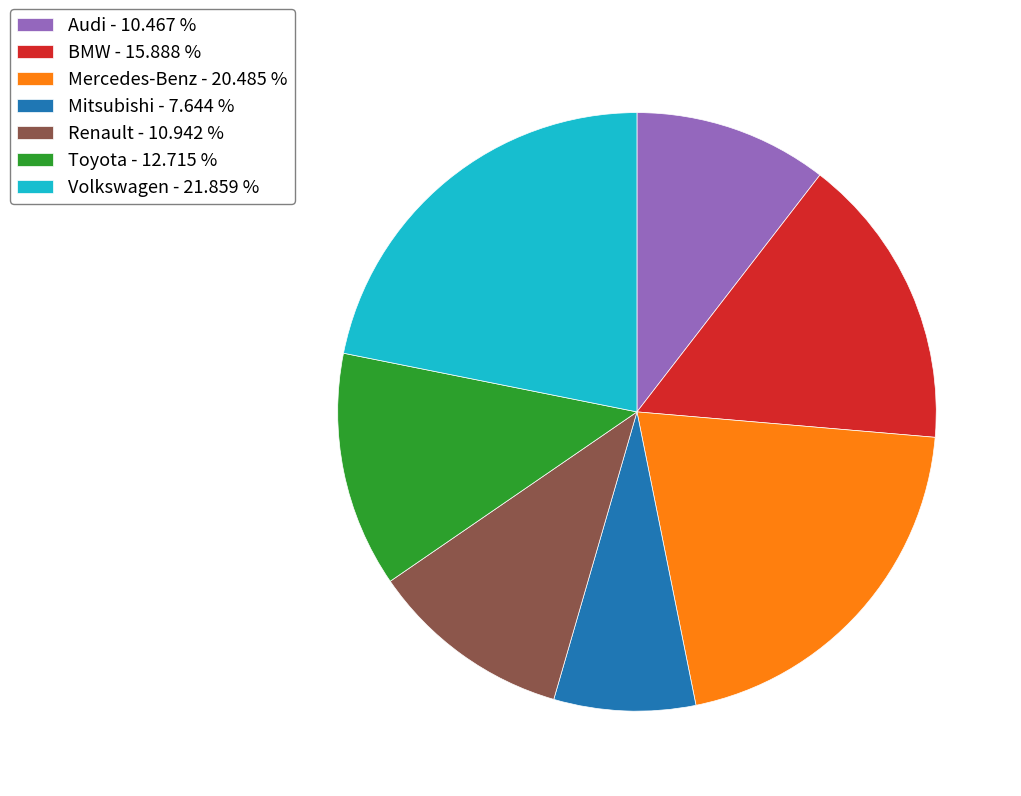

Is the sum of Mercedes-Benz - 20.485 % and Renault - 10.942 % greater than half?

No